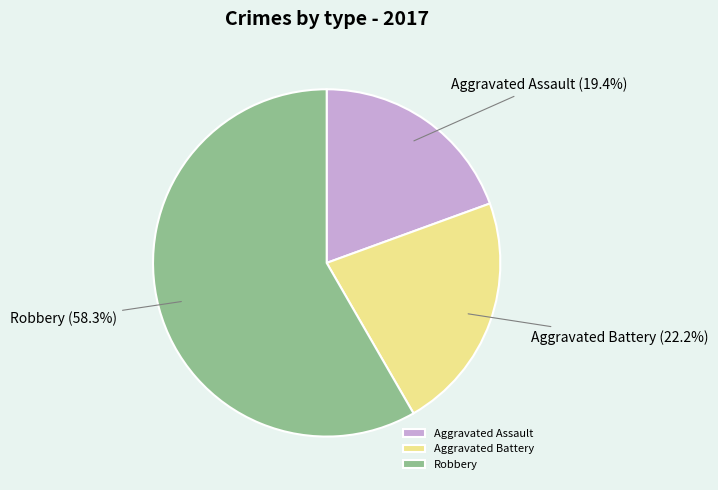

To the nearest percent, what is the combined percentage of Aggravated Battery and Robbery?

81%